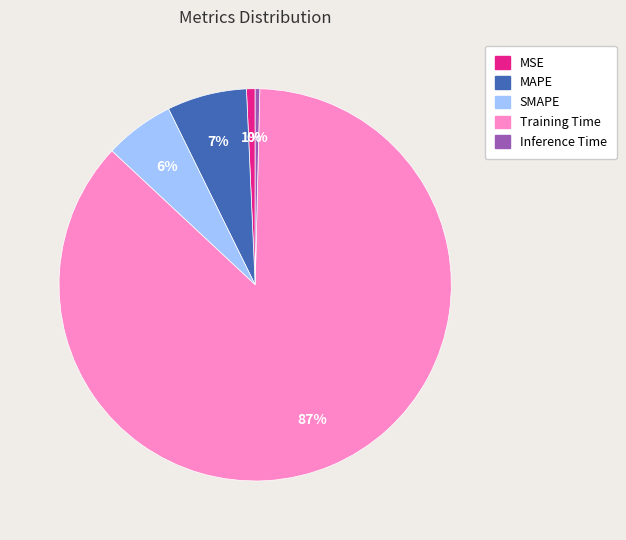

To the nearest percent, what is the average slice percentage?

20%